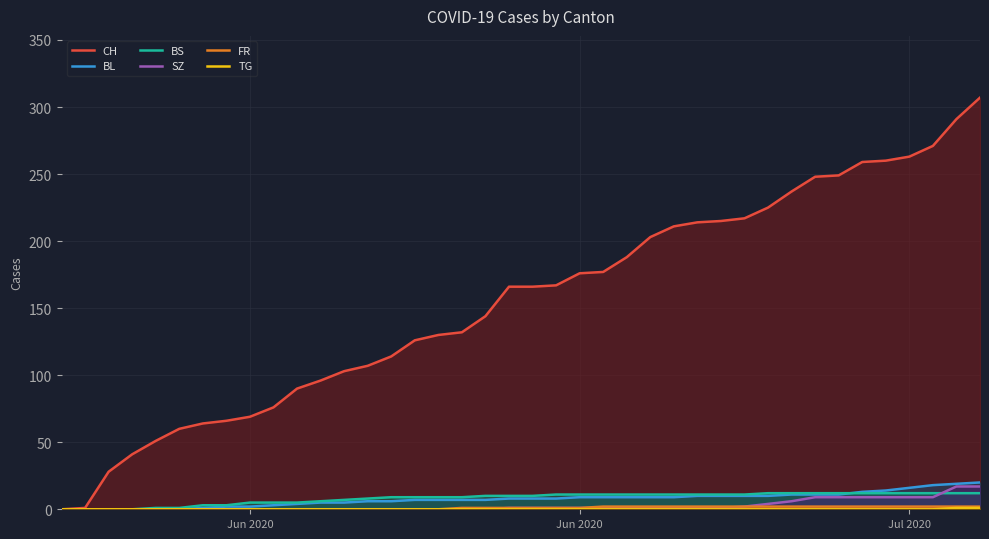

True or false: FR and BS cross at least once.

False